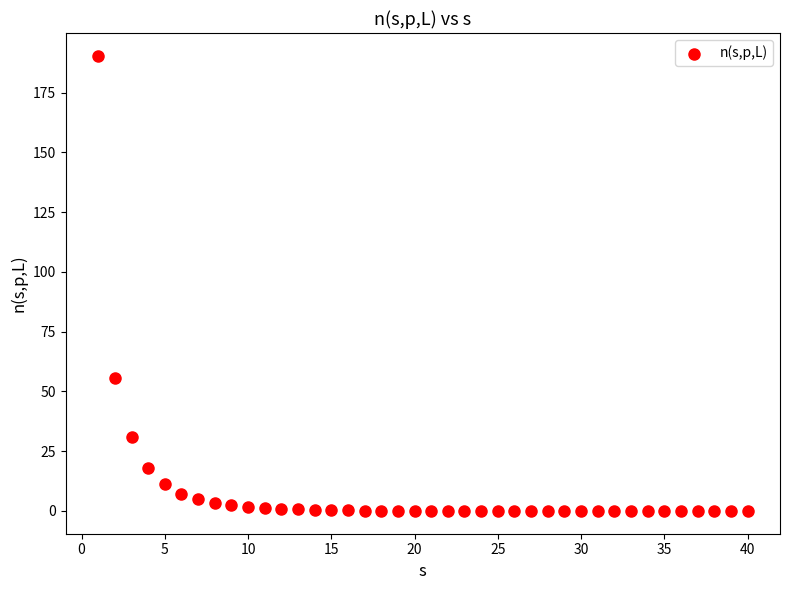

What is the range of X values (max minus min)?

39.0